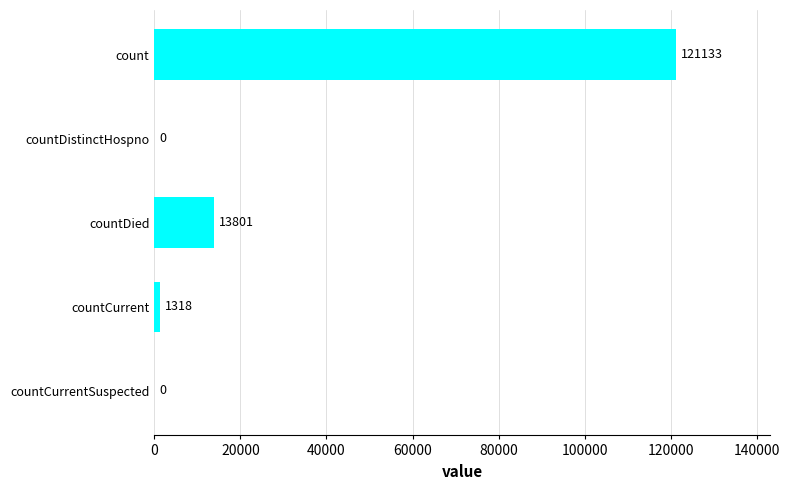

What is the maximum value shown in the chart?

121133